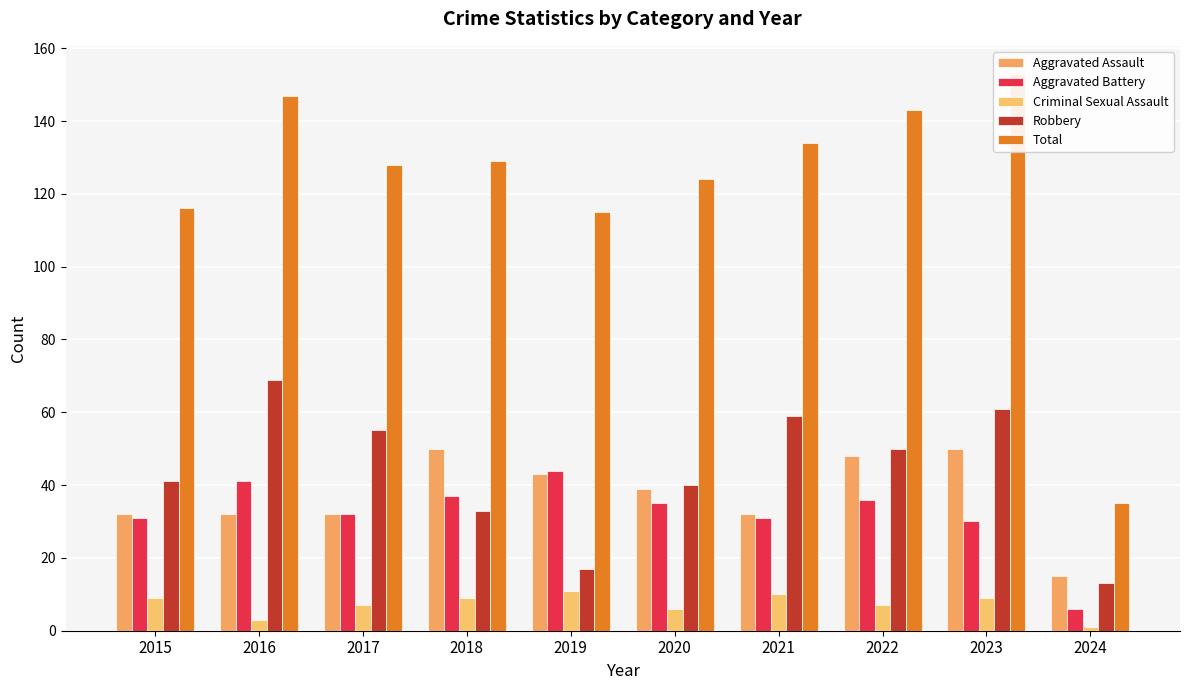

How many bars are there in each group?

5